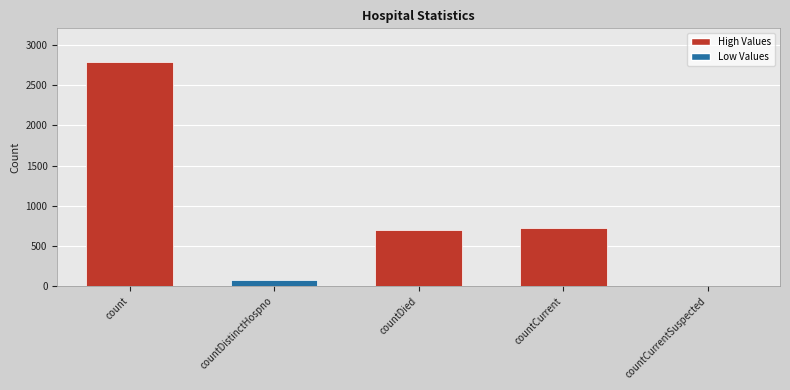

Reading left to right, list all the values displayed in this chart.

count=2790	countDistinctHospno=75	countDied=701	countCurrent=719	countCurrentSuspected=0